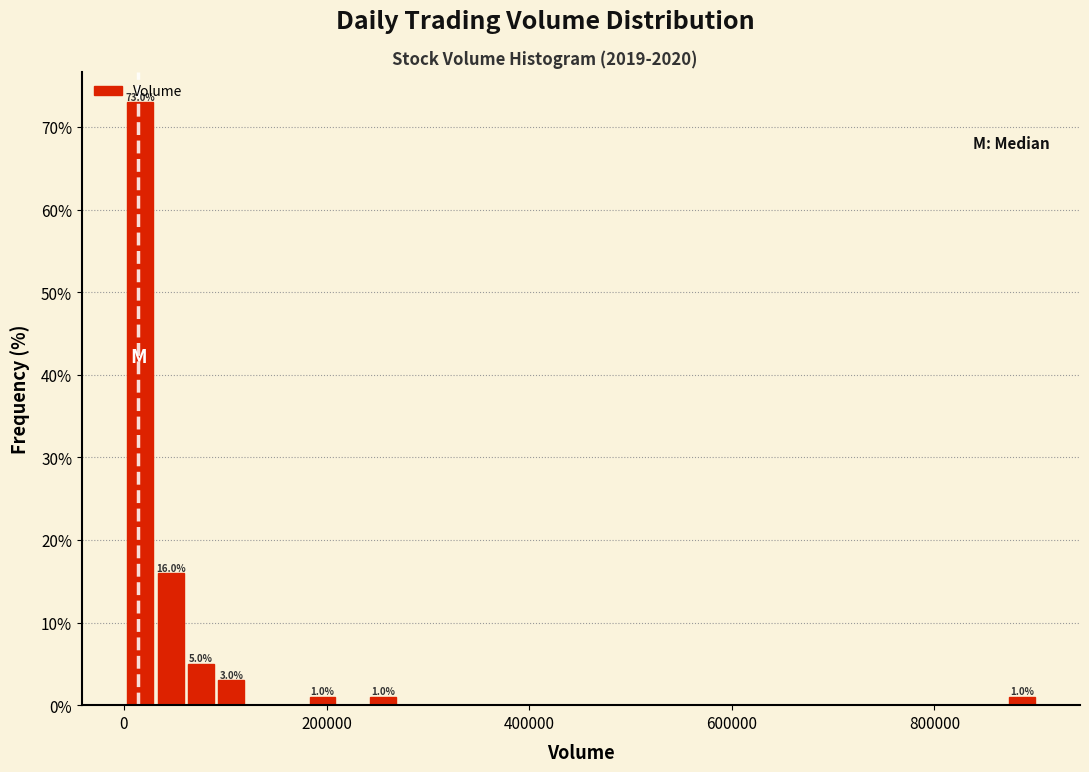

Around what value on the x-axis is the tallest bar? Give the approximate position of its centre, as read against the axis.

20000